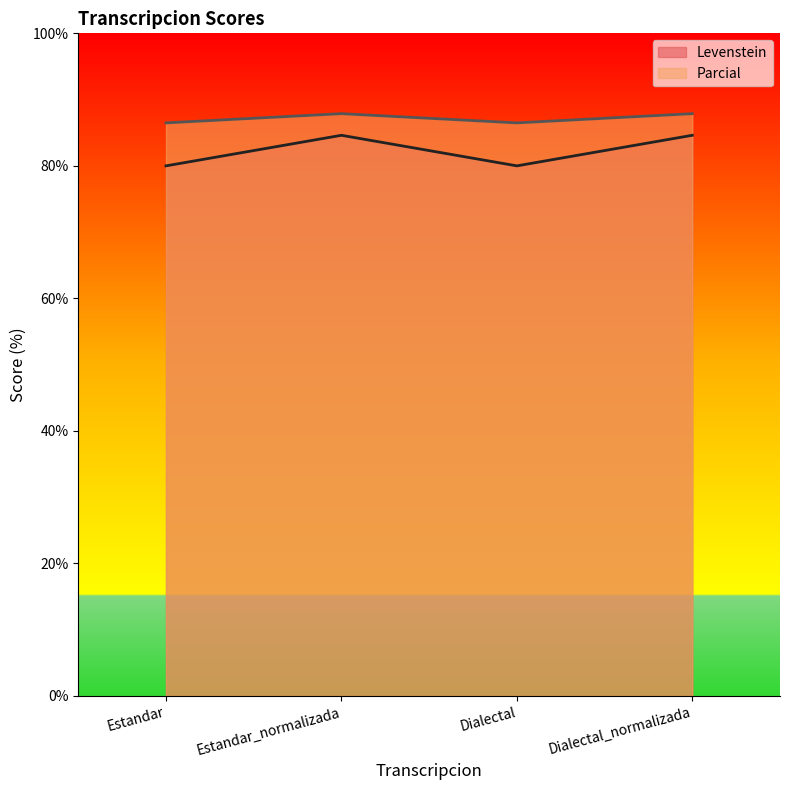

How many Levenstein values are between 80 and 84?

2